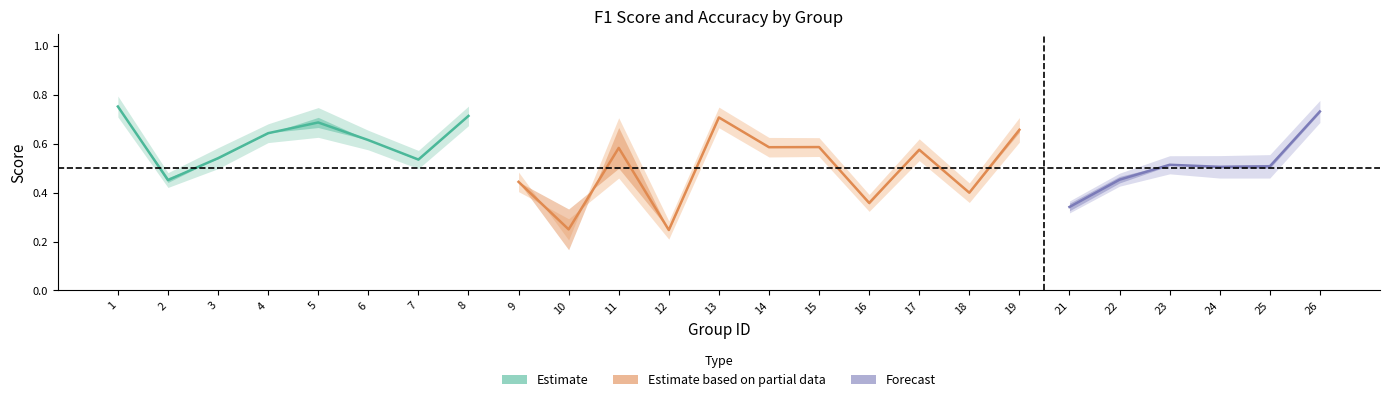

At which category is the sum across all series the highest?

1